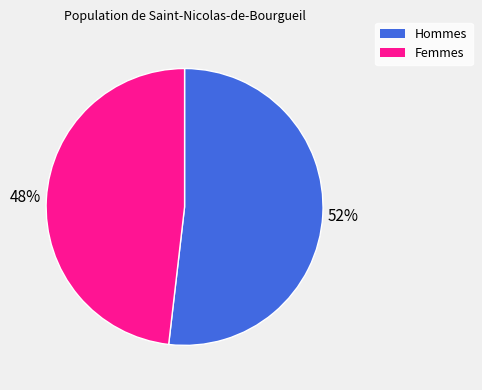

To the nearest percent, what percentage of the pie is Femmes?

48%